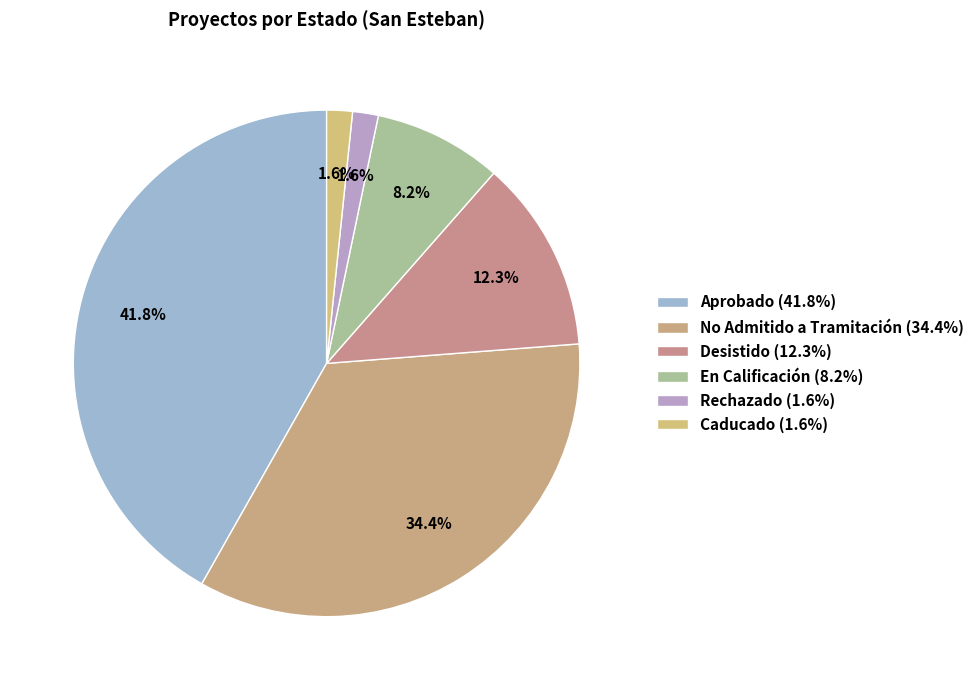

The No Admitido a Tramitación slice represents 45% of the pie. True or false?

False